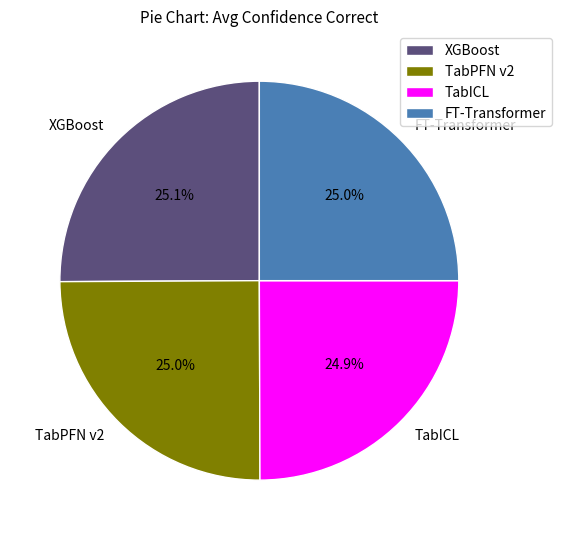

Does TabICL account for over 50% of the chart?

No